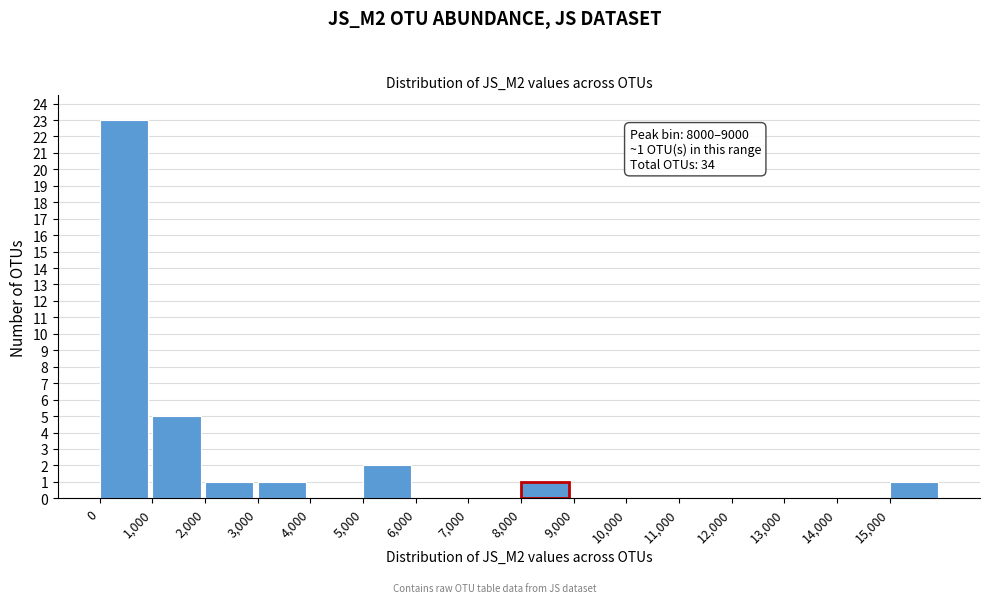

Over which range of the x-axis is the bar tallest?

0 to 1000